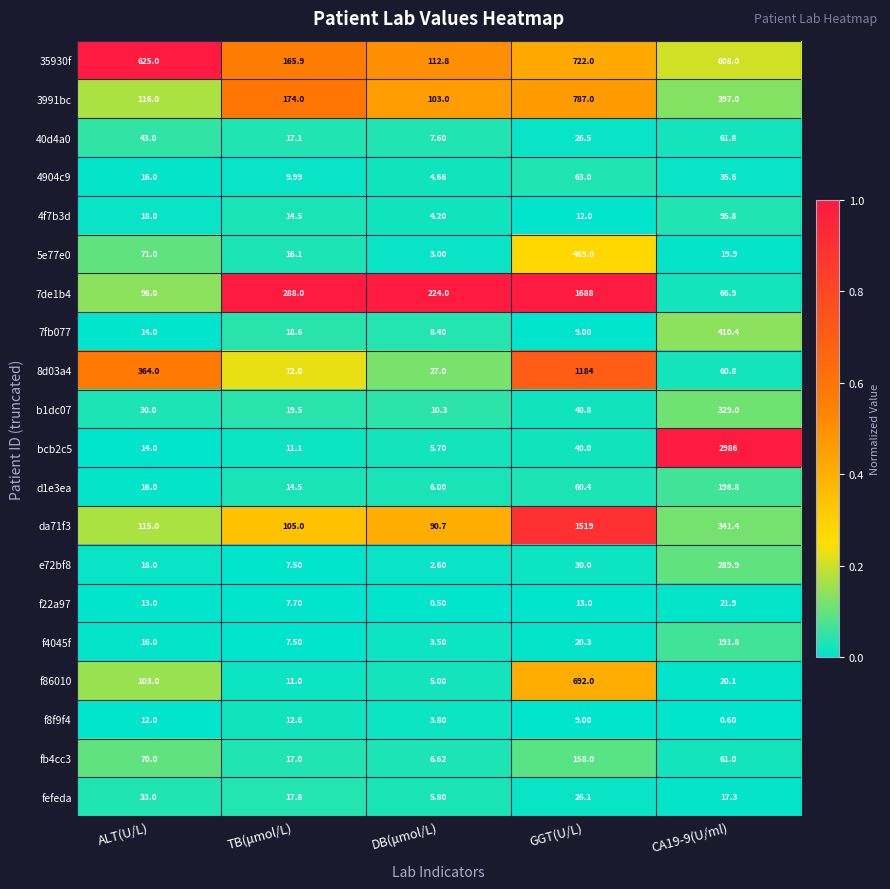

Which label corresponds to the smallest value in the chart?

DB(μmol/L)